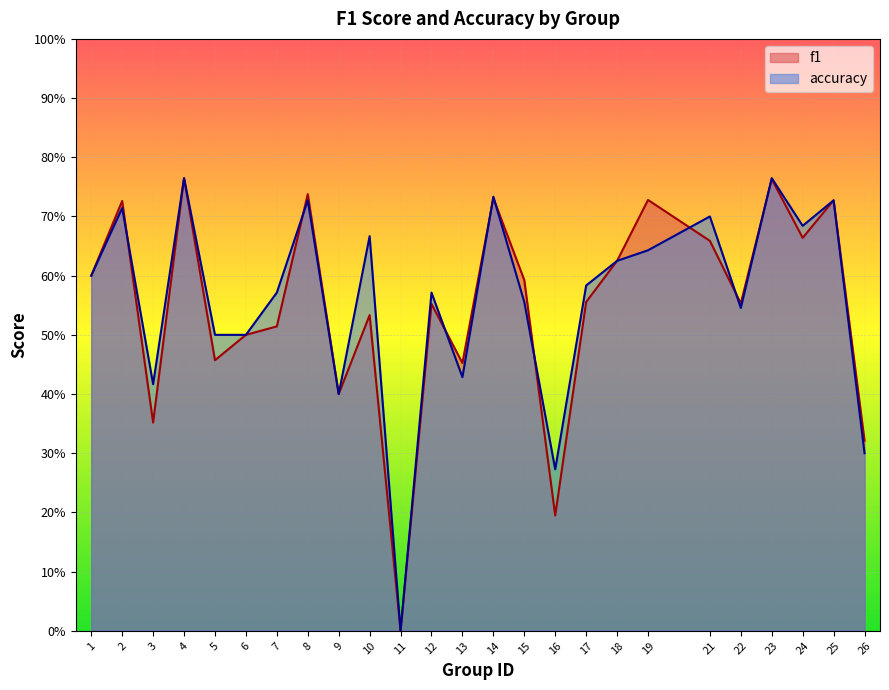

Is it true that f1 equals 0.1 at 16?

False